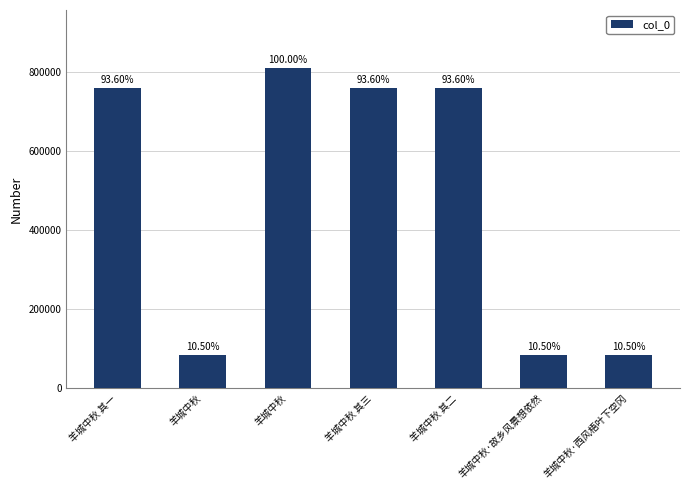

How many bars are there in total?

7